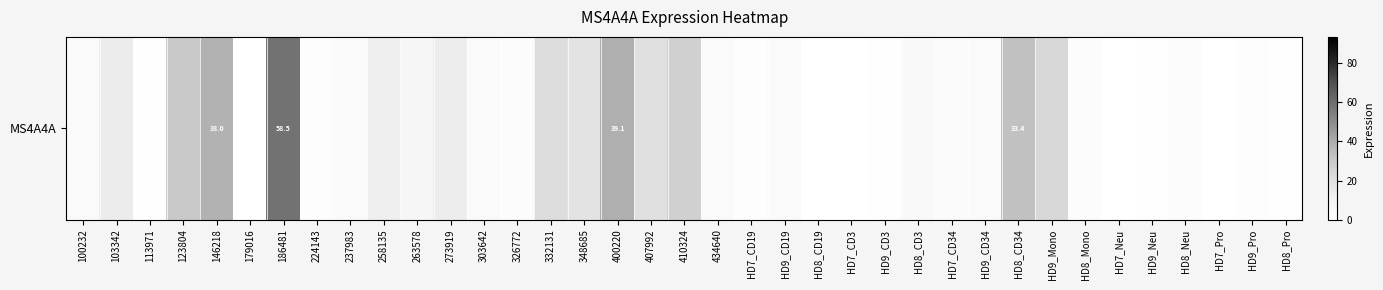

Reading left to right, extract all data points from this chart.

100232=3.5	103342=13.6	113971=0.9	123804=29.6	146218=38.0	179016=0.2	186481=58.5	224143=1.4	237983=3.7	258135=12.2	263578=6.6	273919=13.1	303642=3.8	326772=2.0	332131=21.2	348685=17.9	400220=39.1	407992=19.9	410324=26.8	434640=3.3	HD7_CD19=1.6	HD9_CD19=3.3	HD8_CD19=0.2	HD7_CD3=0.3	HD9_CD3=0.9	HD8_CD3=4.0	HD7_CD34=3.0	HD9_CD34=3.9	HD8_CD34=33.4	HD9_Mono=23.7	HD8_Mono=2.3	HD7_Neu=0.3	HD9_Neu=0.7	HD8_Neu=2.2	HD7_Pro=0.1	HD9_Pro=1.7	HD8_Pro=0.9